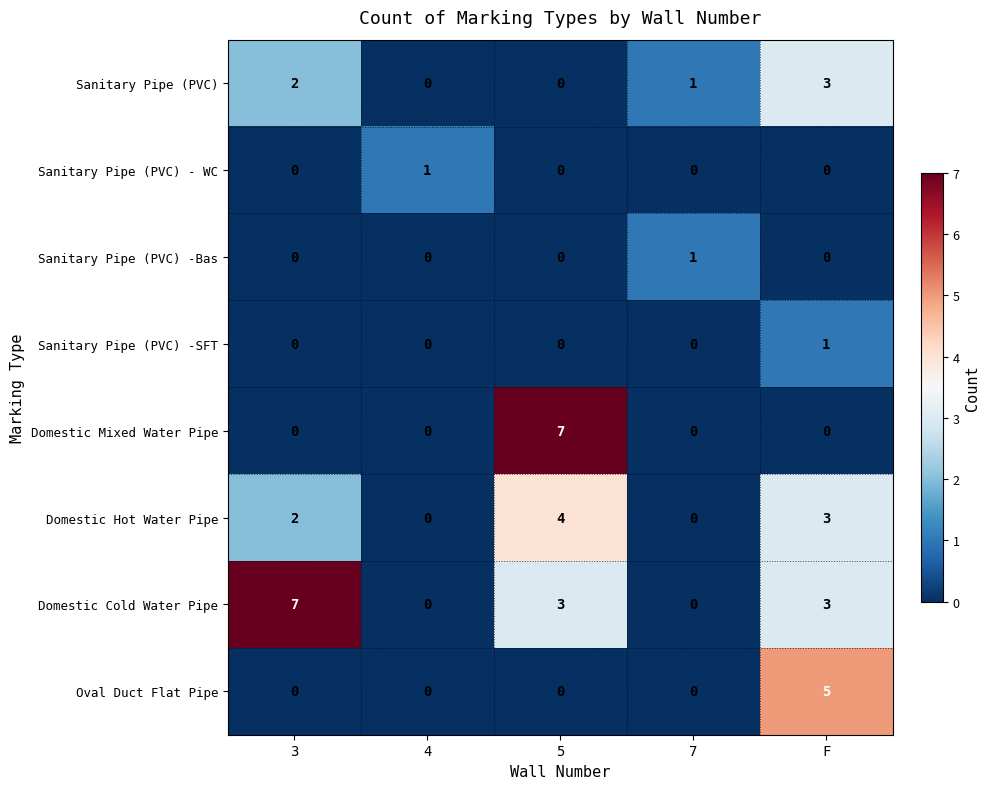

Between 5 and F, which series saw the biggest shift?

Domestic Mixed Water Pipe